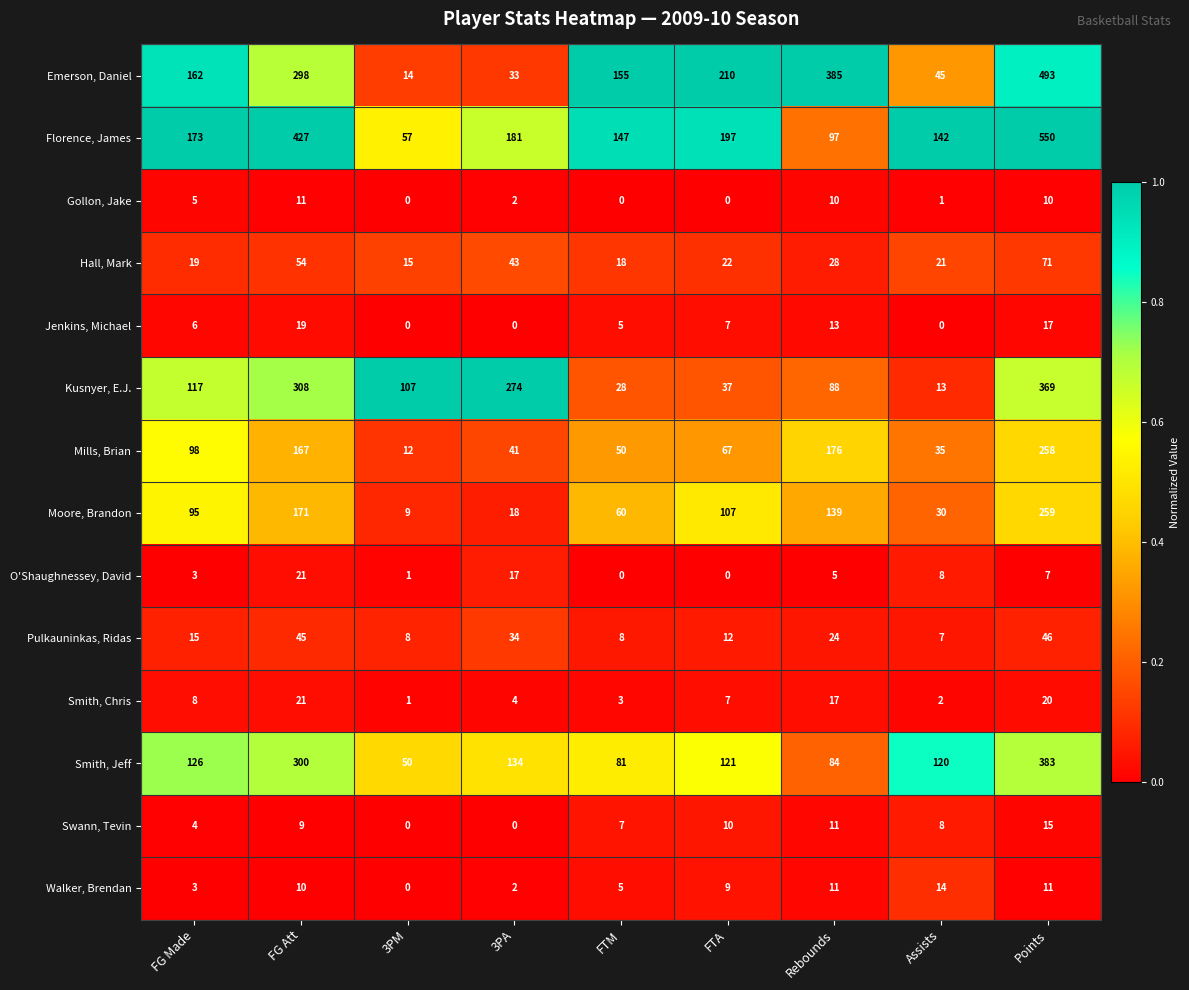

At which category is the sum across all series the highest?

Points